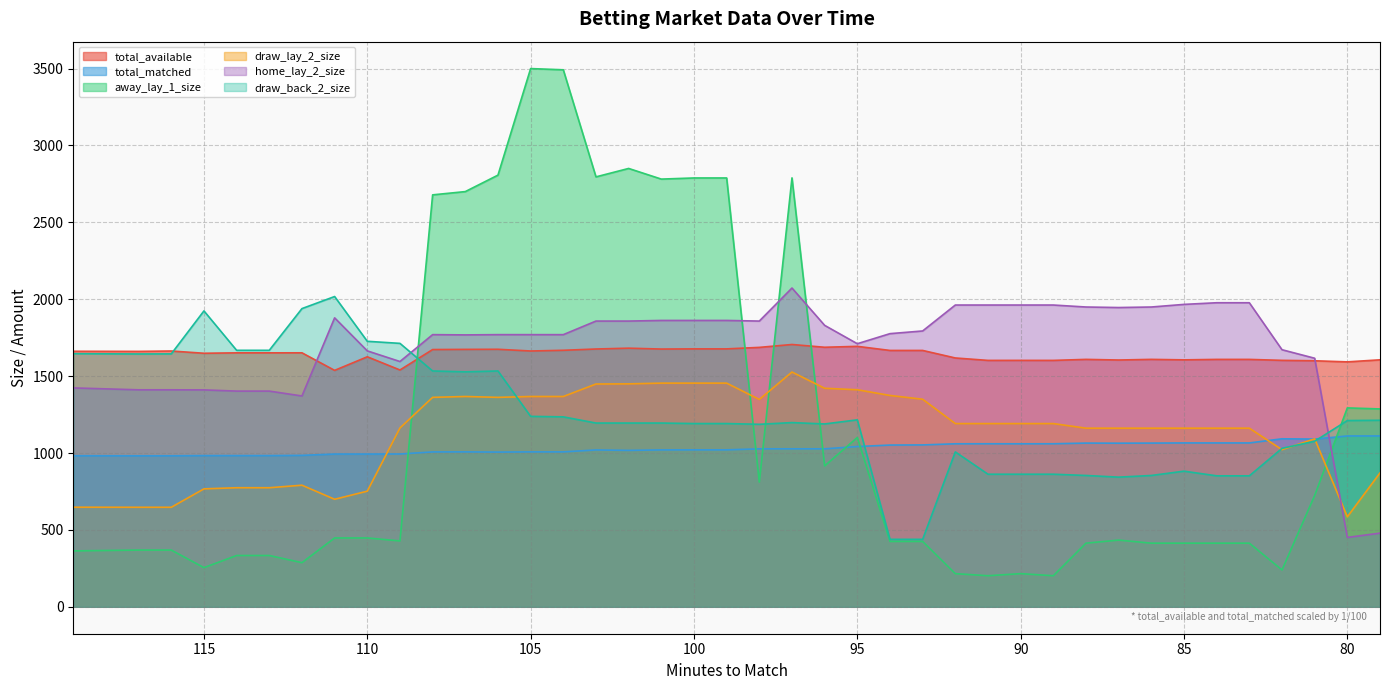

Between 114 and 91, which series saw the biggest shift?

draw_back_2_size